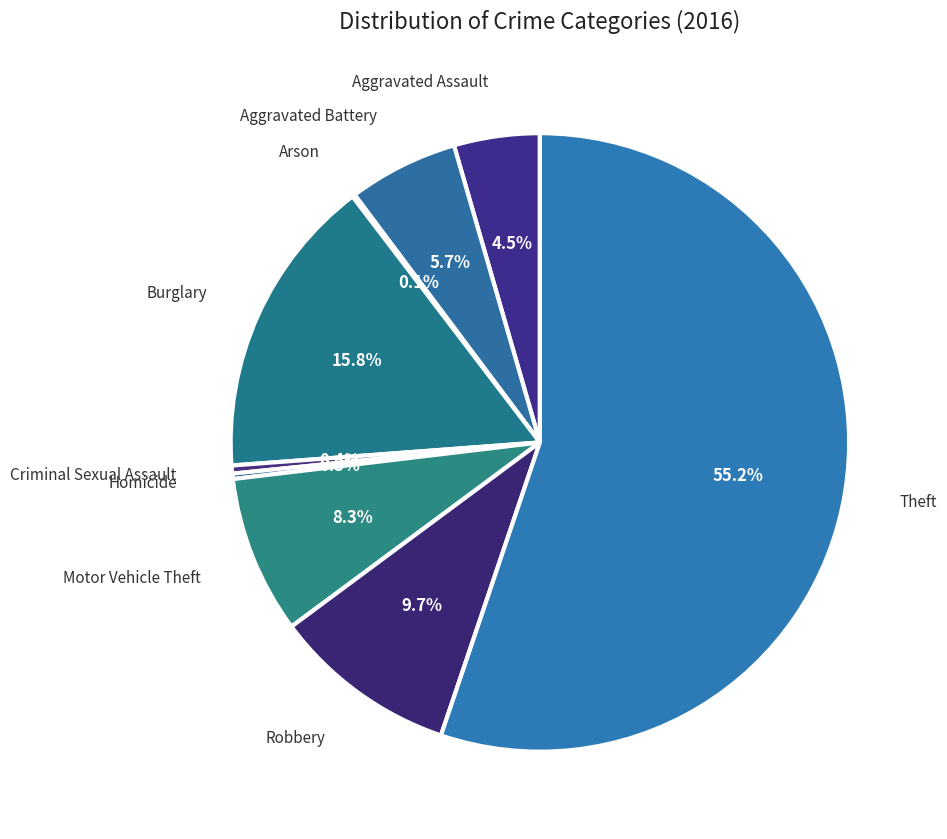

Which category has the biggest portion of the pie?

Theft